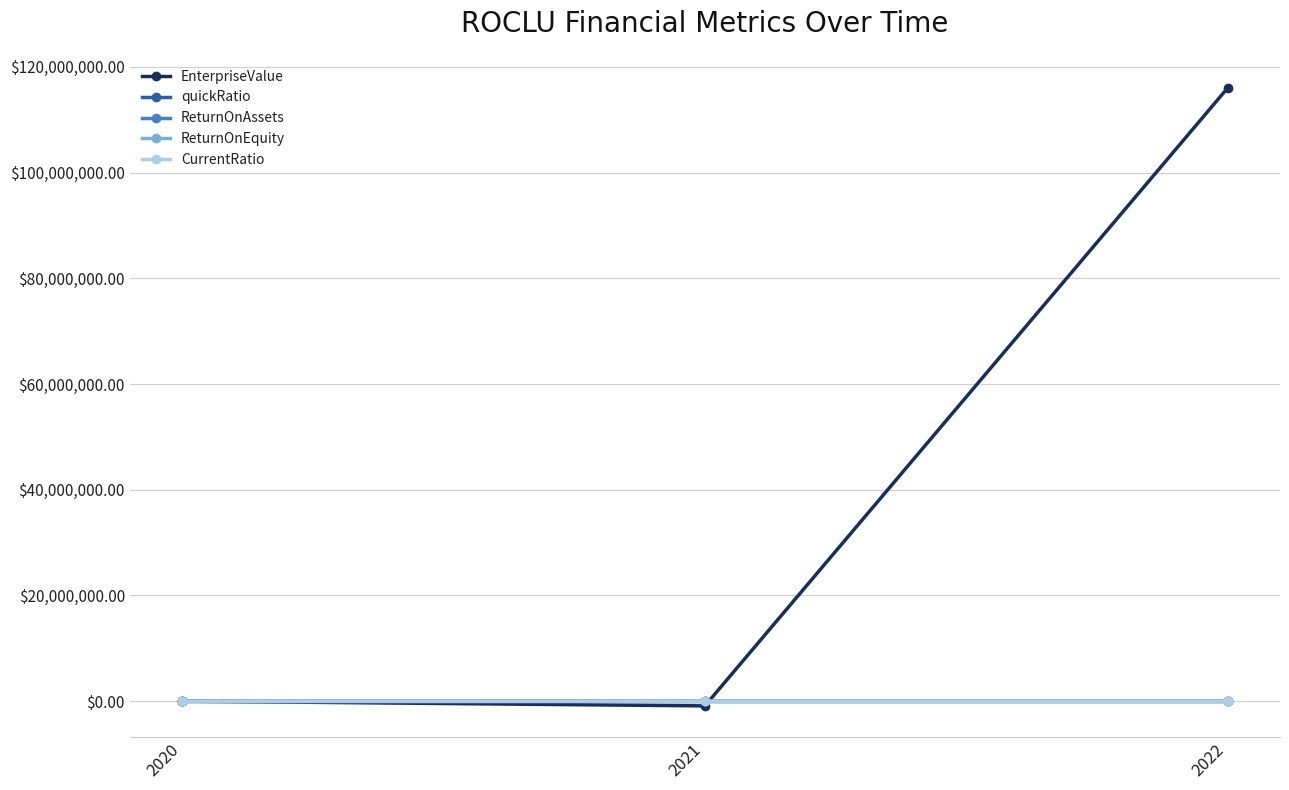

What are all the series names shown in the legend?

EnterpriseValue, quickRatio, ReturnOnAssets, ReturnOnEquity, CurrentRatio